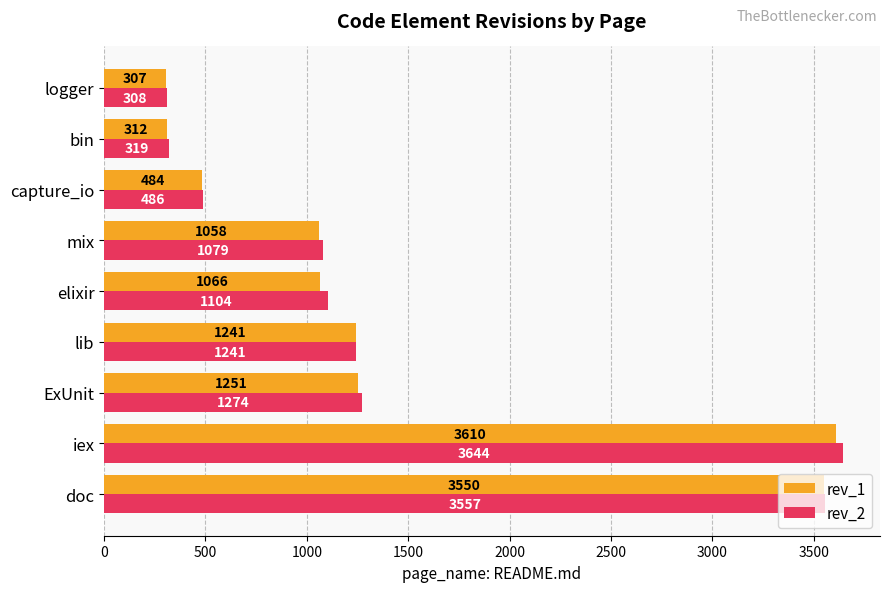

Is it true that rev_2 equals 229 at mix?

False